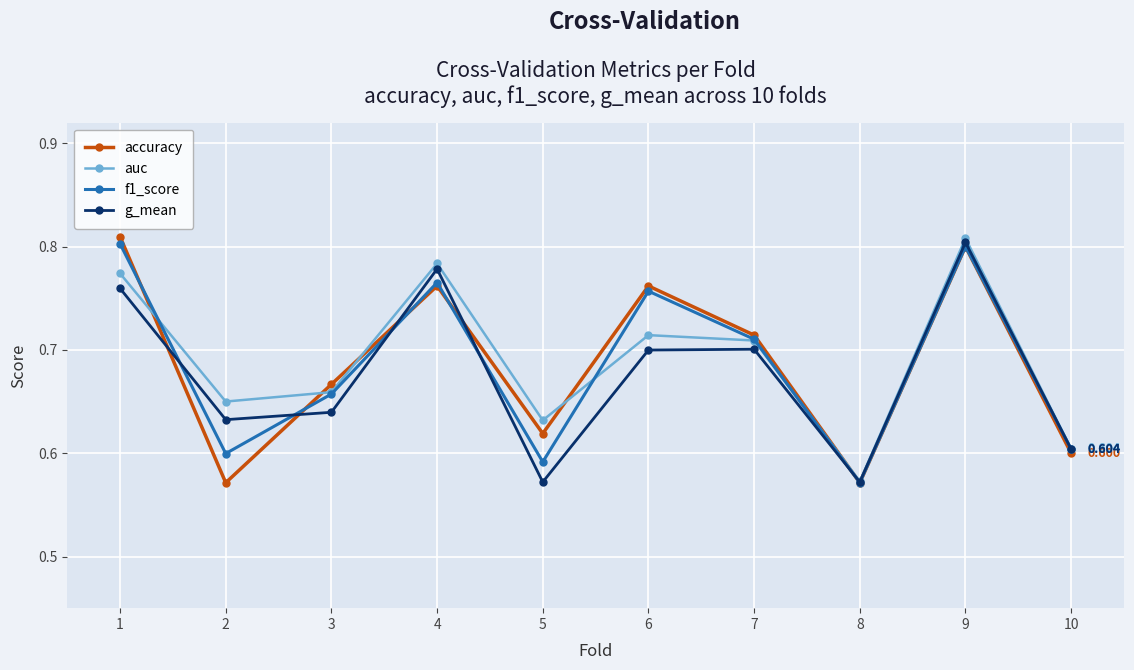

True or false: f1_score has more than 1 interior local peaks.

True